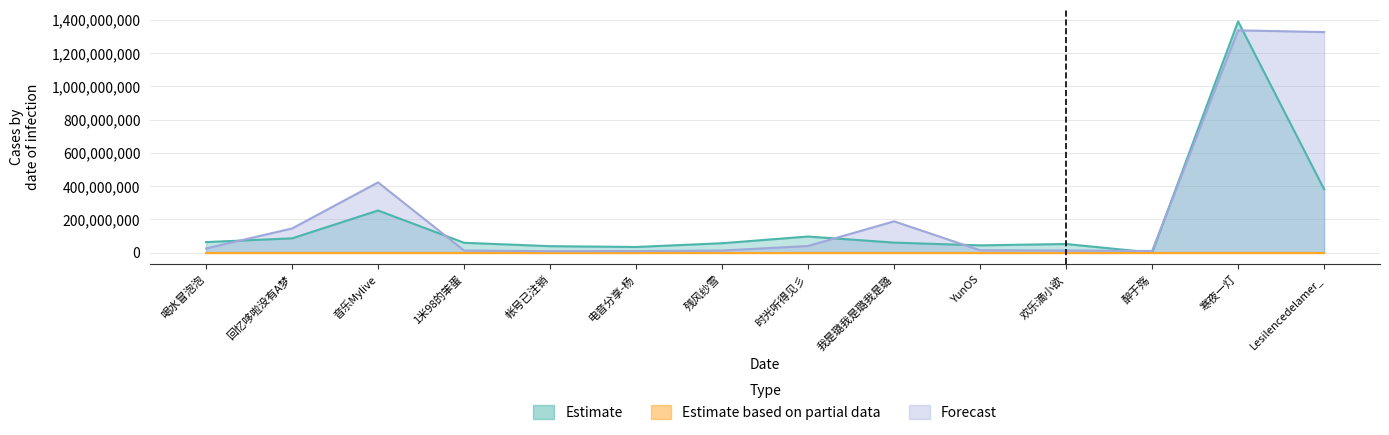

At which label is Estimate closest to 696074106?

Lesilencedelamer_